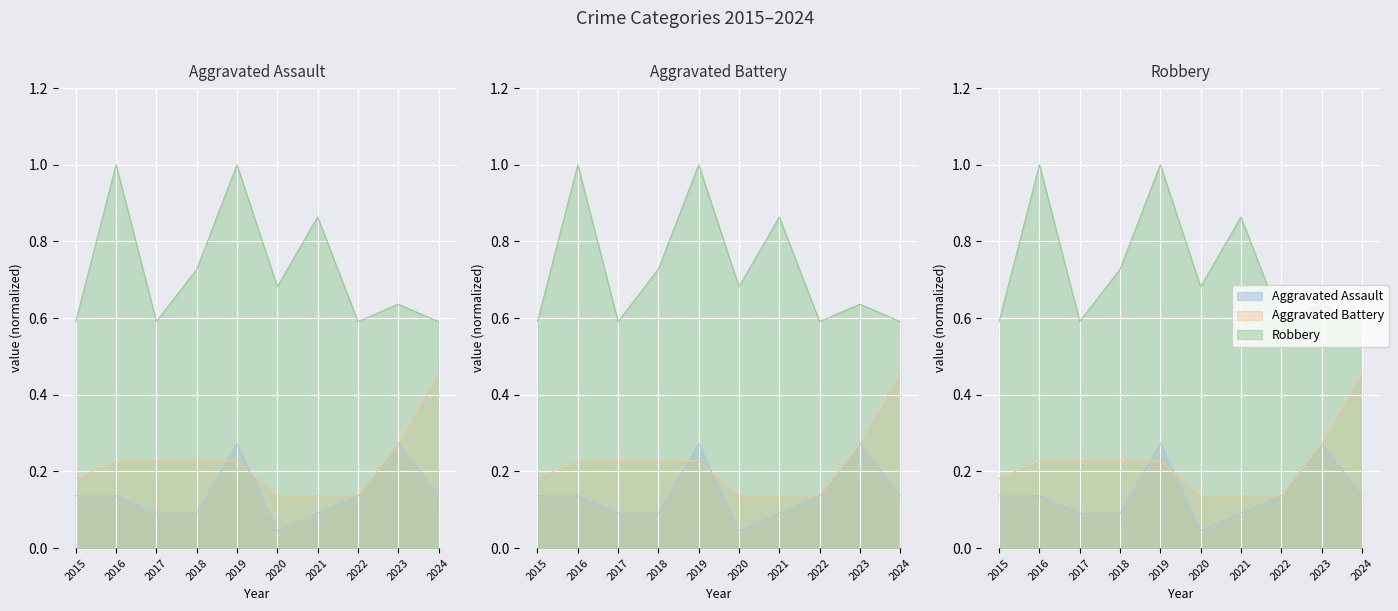

True or false: Aggravated Battery and Robbery cross at least once.

False